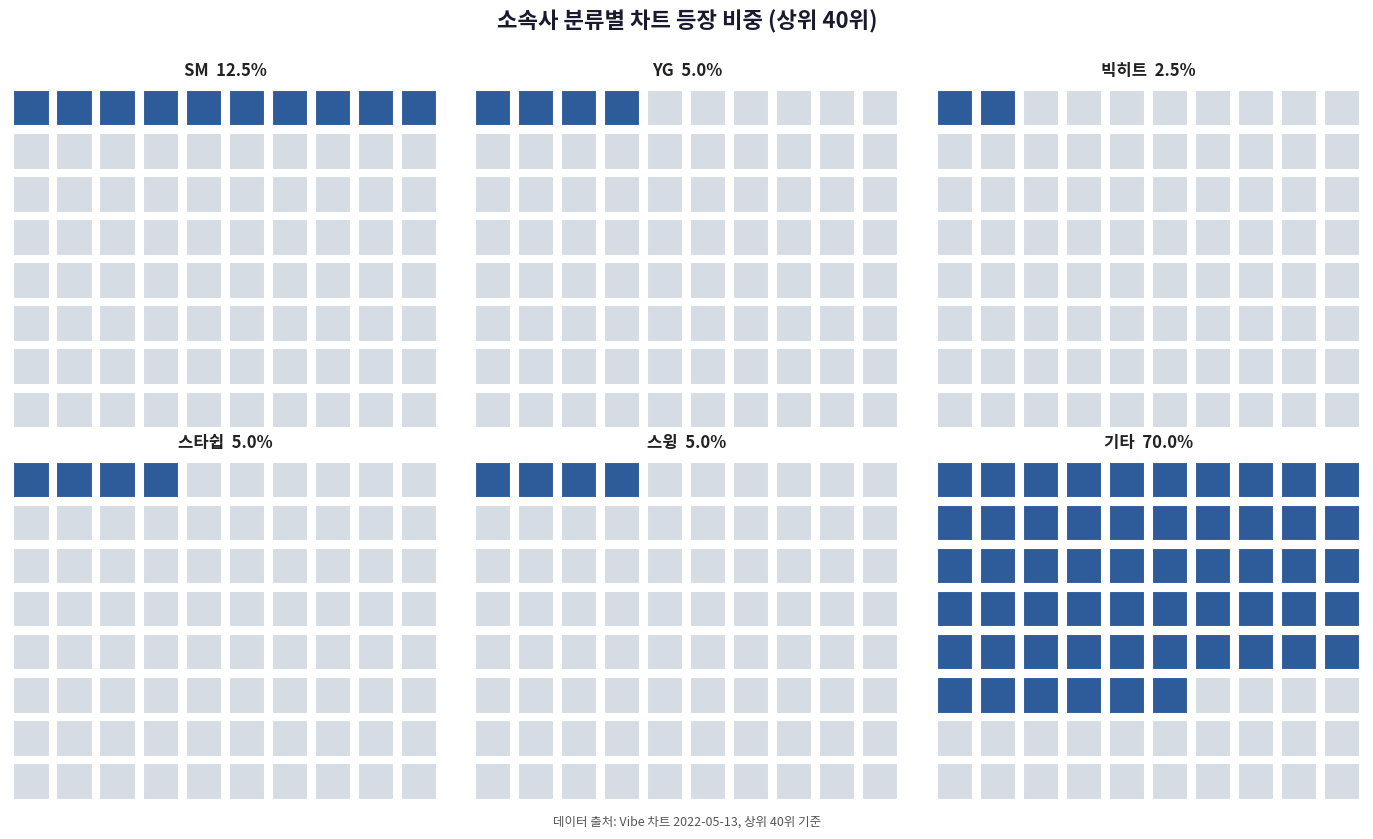

Which has a higher value, 빅히트 or SM?

SM